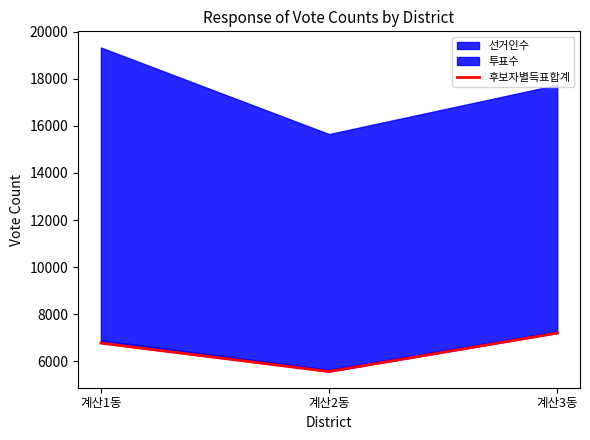

Approximately how many times larger is the value at 계산3동 compared to 계산1동?

1.1